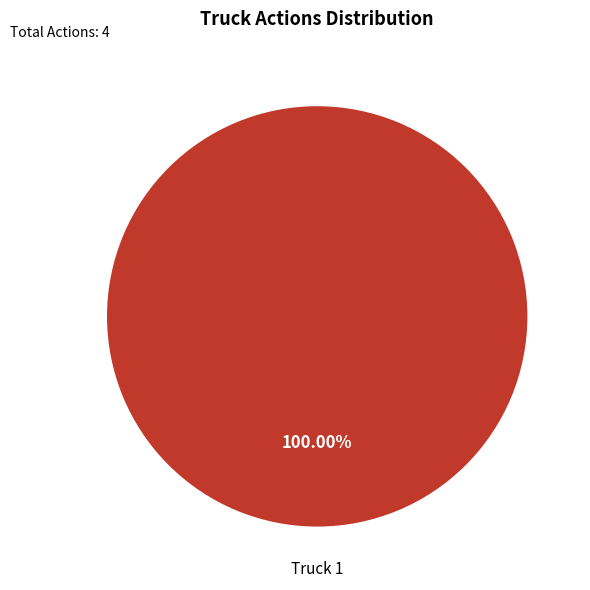

Is there a majority slice in this chart?

Yes